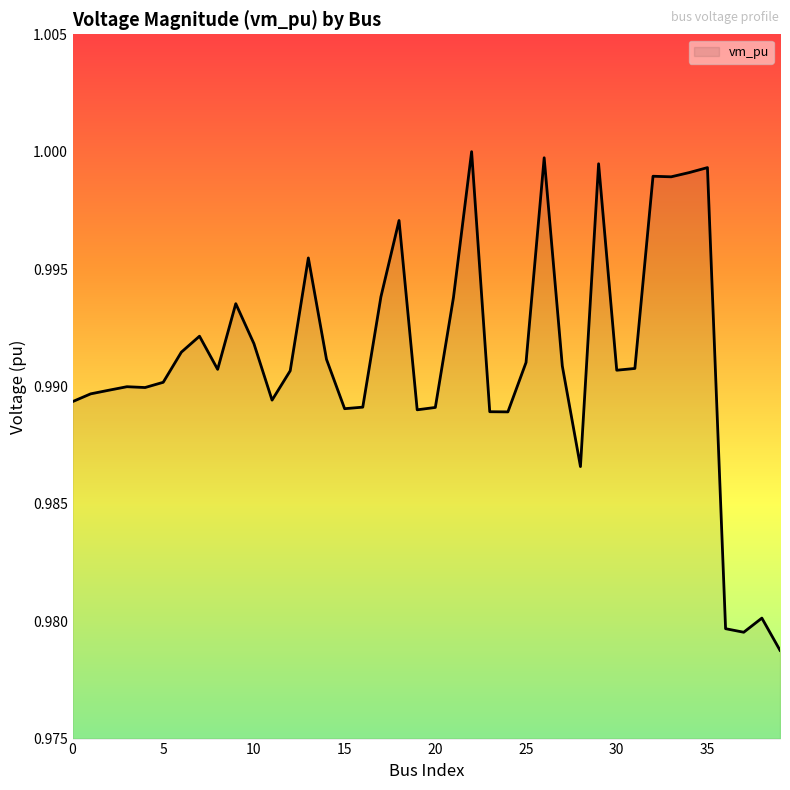

How many lines are shown in the chart?

1